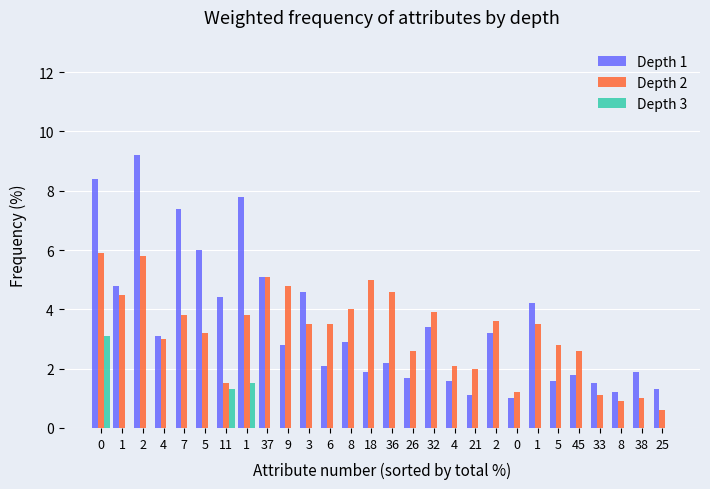

What is the difference between the maximum and minimum values in the Depth 2 series?

5.3